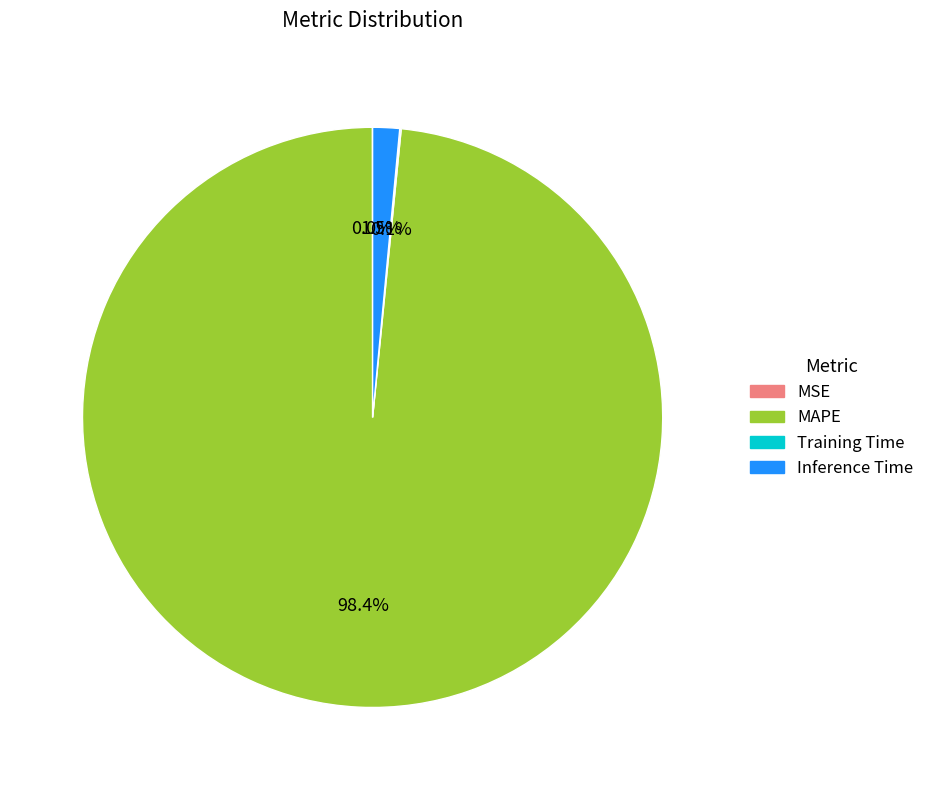

Is there a majority slice in this chart?

Yes